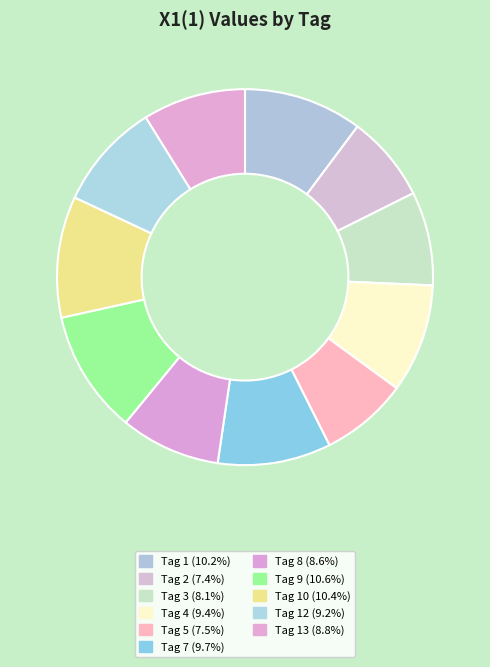

What is the largest slice in the pie chart?

9